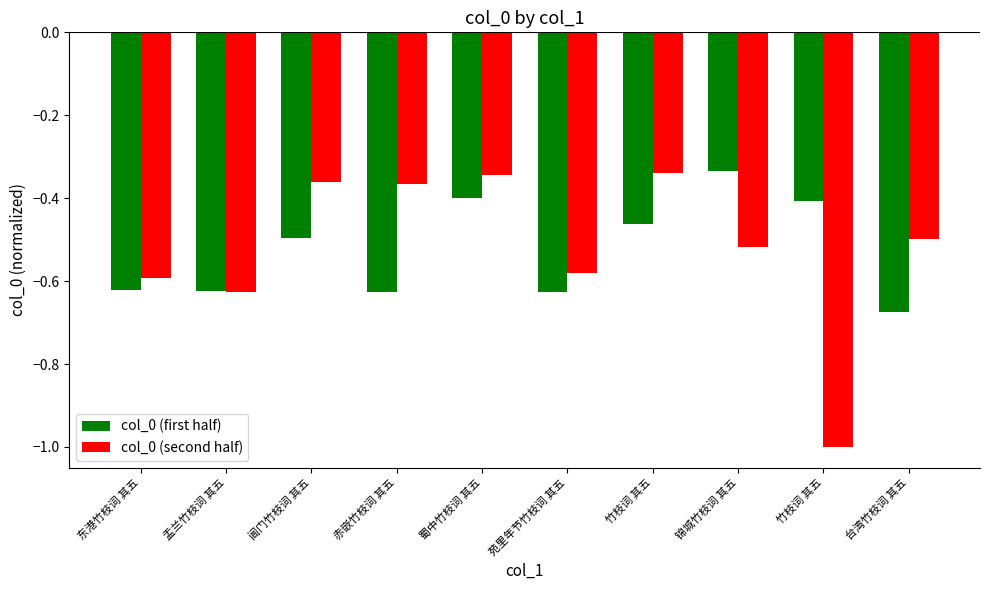

What are all the series names shown in the legend?

col_0 (first half), col_0 (second half)